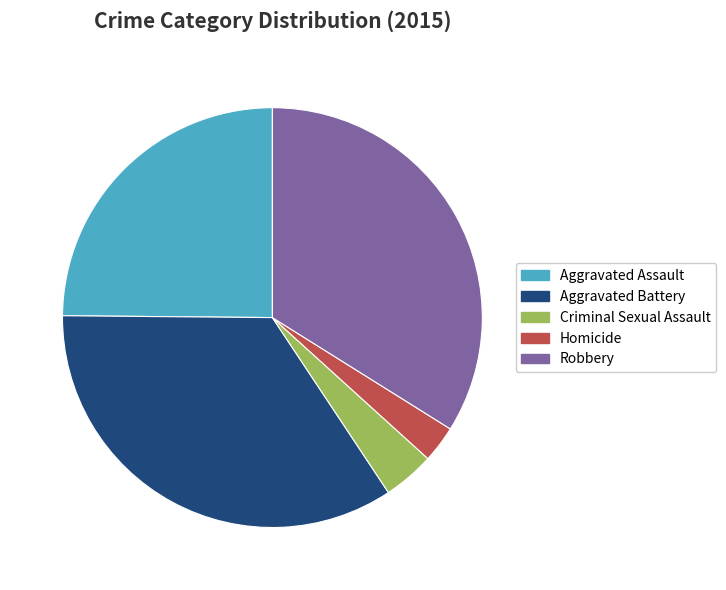

Between Aggravated Battery and Robbery, which is larger?

Aggravated Battery